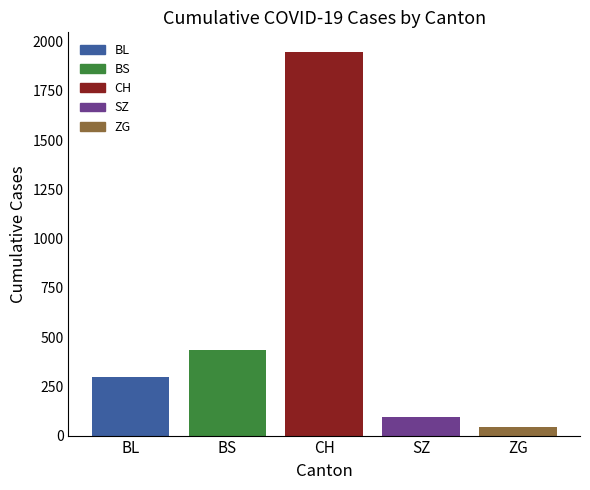

How many distinct data groups are displayed?

5